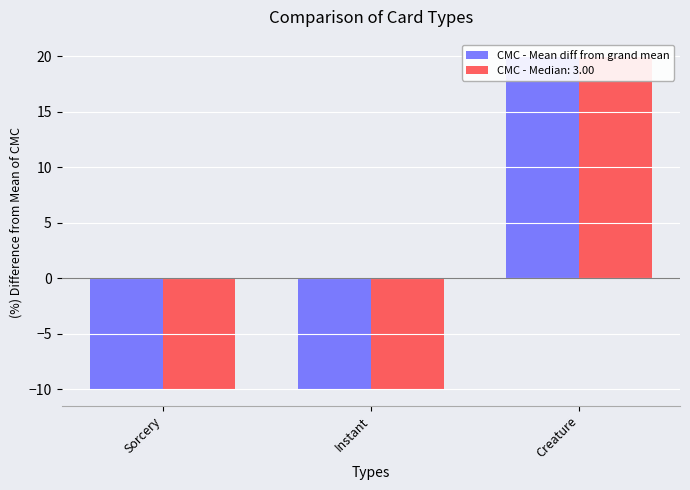

The chart shows a value of -15.7 at Instant. True or false?

False